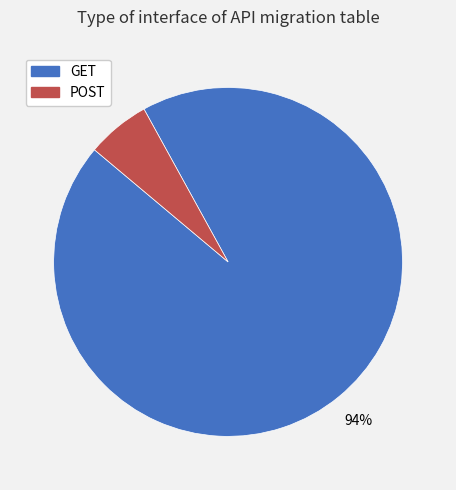

What is the largest slice in the pie chart?

GET